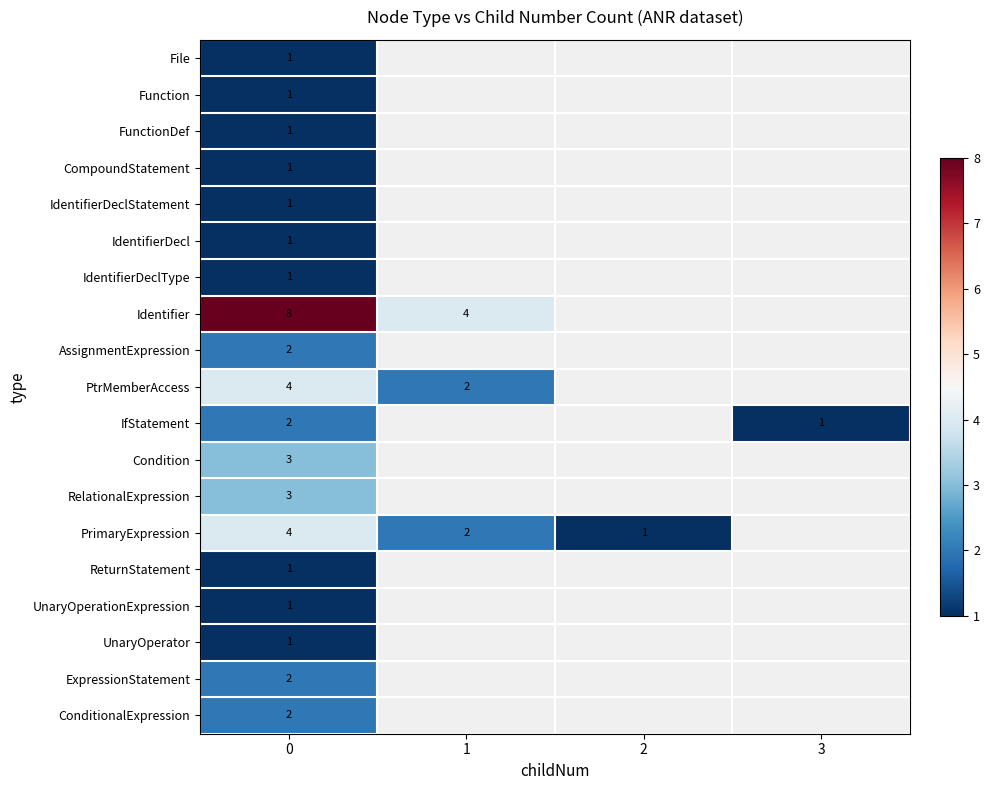

True or false: FunctionDef has a value of 1 at 0.

True